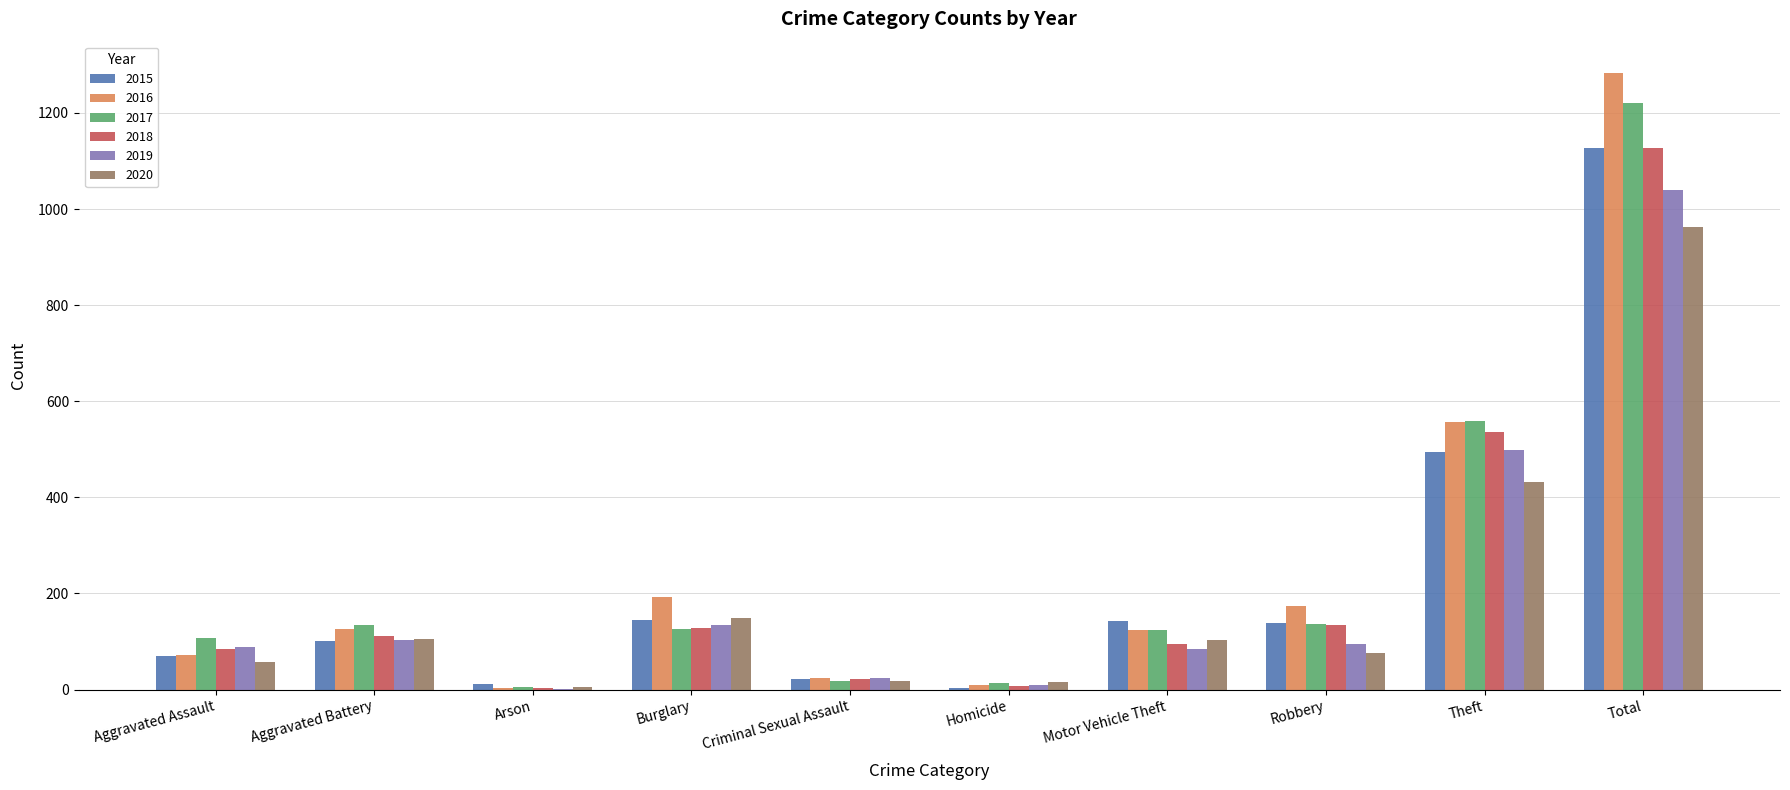

What is the approximate value of 2016 at Robbery?

174